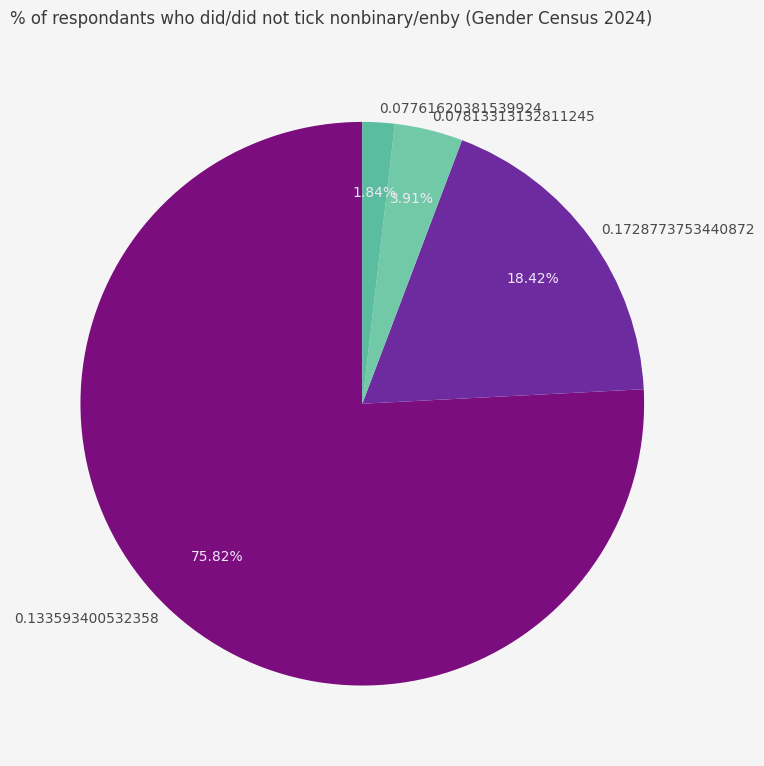

How many slices are in this pie chart?

4